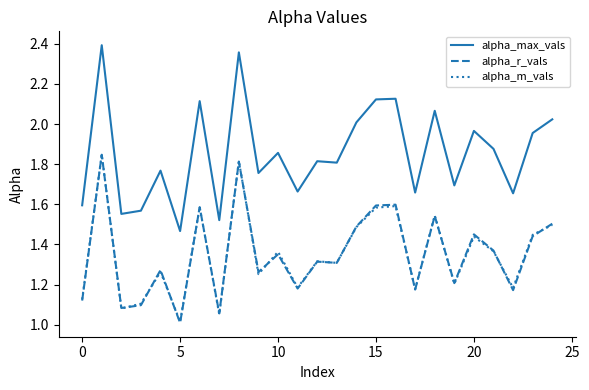

What is the smallest value displayed?

1.0